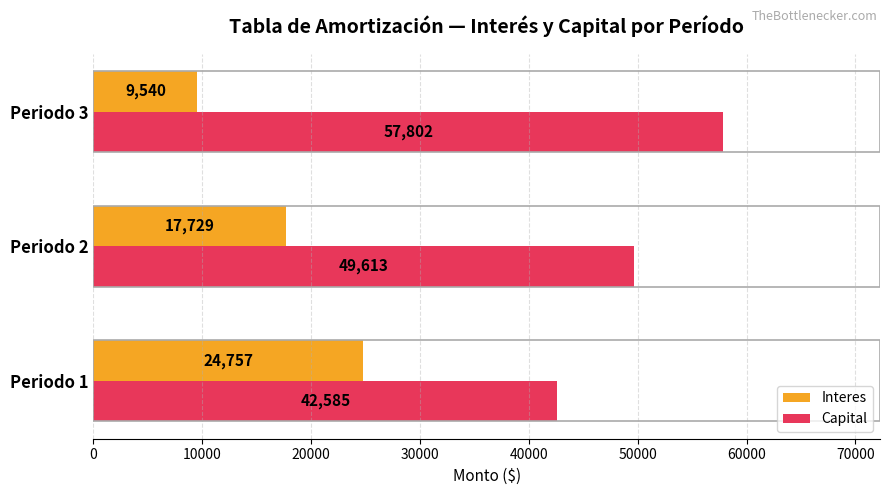

The value of Capital at Periodo 3 is 30095.6. True or false?

False